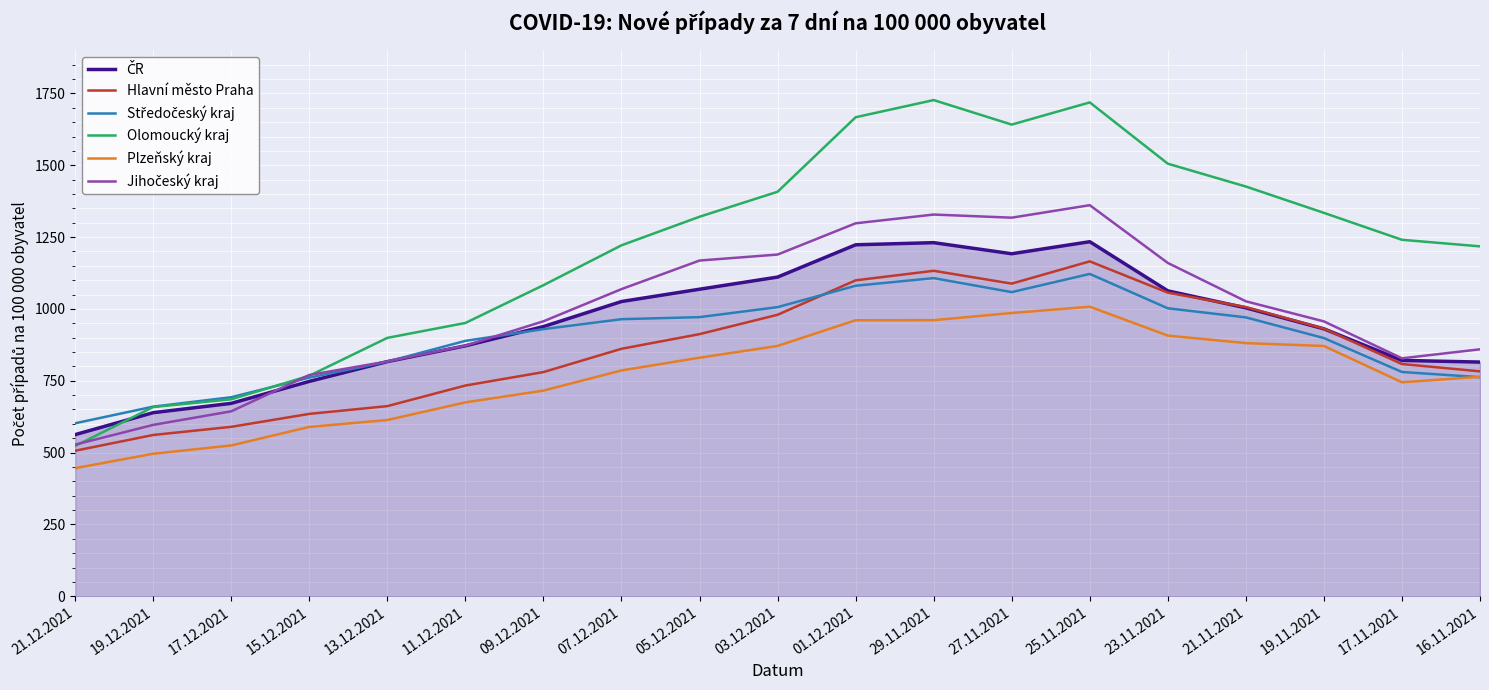

Is it true that Plzeňský kraj equals 495.9 at 19.12.2021?

True